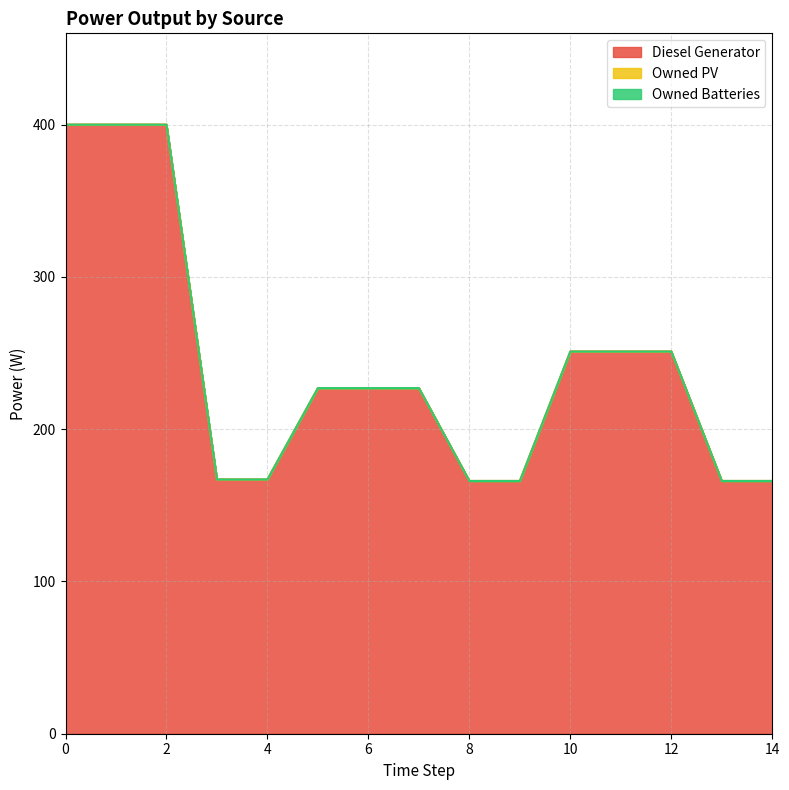

The Owned Batteries series shows 0 at 9. True or false?

True